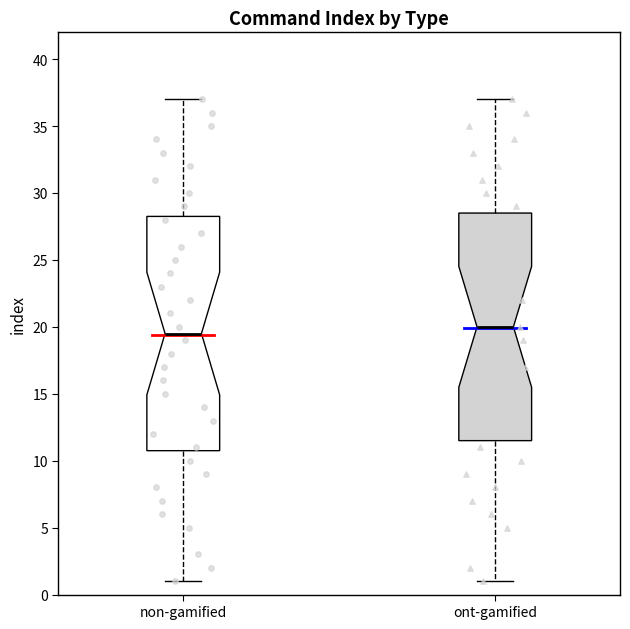

Where is the lower edge of the box for ont-gamified on the y-axis? The values are not printed on the chart, so give them approximately, as read against the axis.

11.5